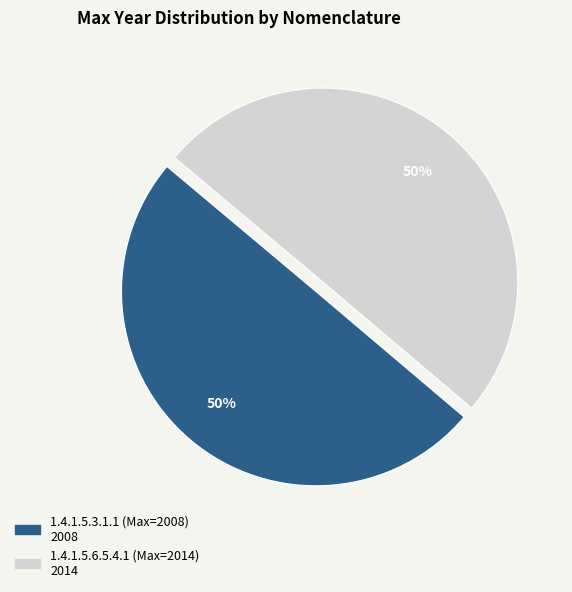

Approximately how many times larger is the value at 1.4.1.5.3.1.1 (Max=2008) compared to 1.4.1.5.6.5.4.1 (Max=2014)?

1.0